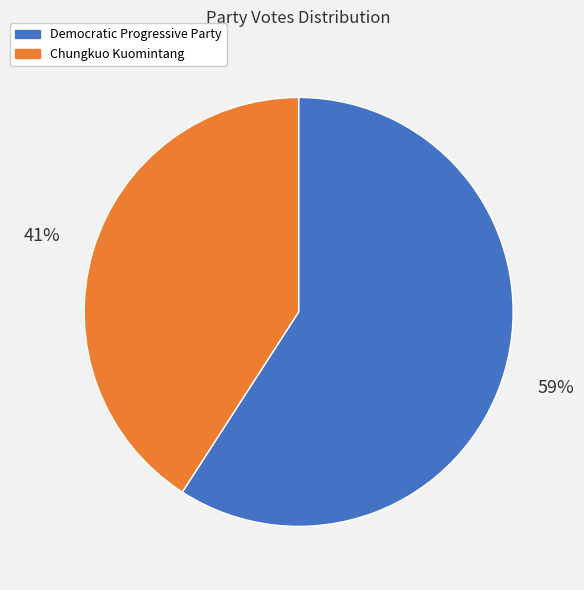

How many segments does this pie chart have?

2